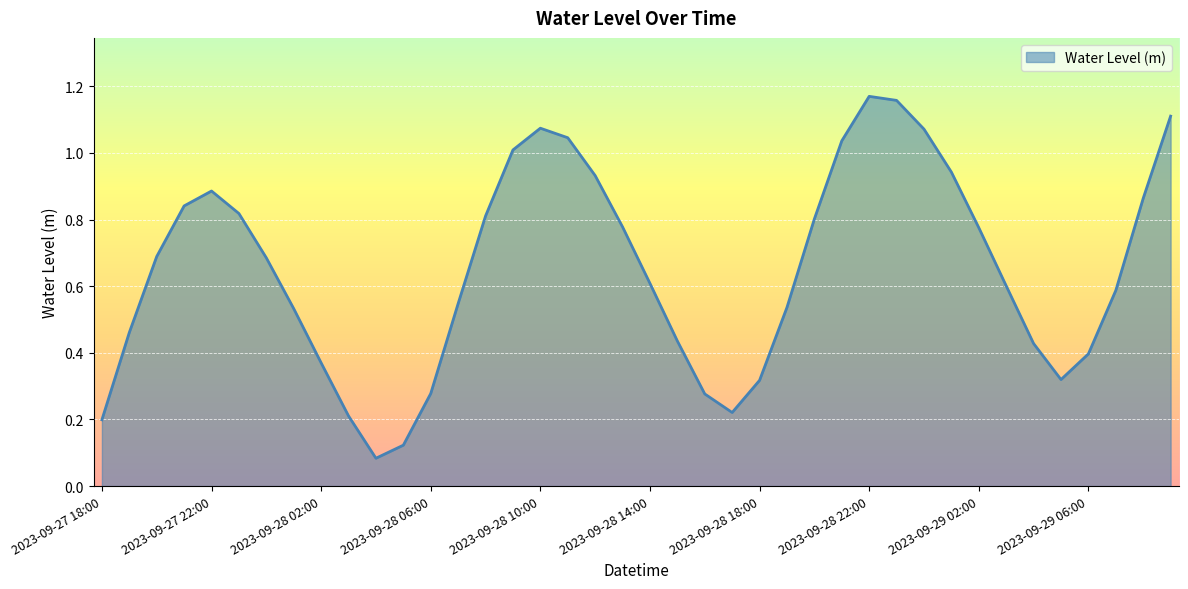

Rank the categories by value from lowest to highest.

2023-09-28 04:00, 2023-09-28 05:00, 2023-09-27 18:00, 2023-09-28 03:00, 2023-09-28 17:00, 2023-09-28 16:00, 2023-09-28 06:00, 2023-09-28 18:00, 2023-09-29 05:00, 2023-09-28 02:00, 2023-09-29 06:00, 2023-09-29 04:00, 2023-09-28 15:00, 2023-09-27 19:00, 2023-09-28 01:00, 2023-09-28 19:00, 2023-09-28 07:00, 2023-09-29 07:00, 2023-09-29 03:00, 2023-09-28 14:00, 2023-09-28 00:00, 2023-09-27 20:00, 2023-09-29 02:00, 2023-09-28 13:00, 2023-09-28 20:00, 2023-09-28 08:00, 2023-09-27 23:00, 2023-09-27 21:00, 2023-09-29 08:00, 2023-09-27 22:00, 2023-09-28 12:00, 2023-09-29 01:00, 2023-09-28 09:00, 2023-09-28 21:00, 2023-09-28 11:00, 2023-09-29 00:00, 2023-09-28 10:00, 2023-09-29 09:00, 2023-09-28 23:00, 2023-09-28 22:00